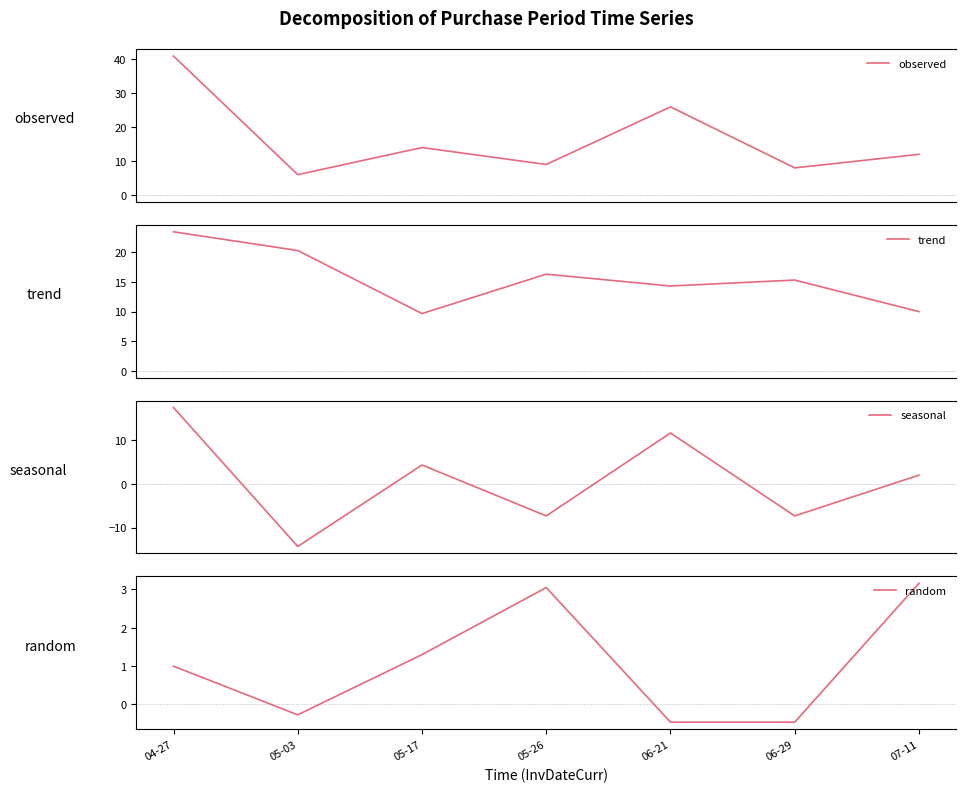

Does the chart display data point markers on the line(s)?

No